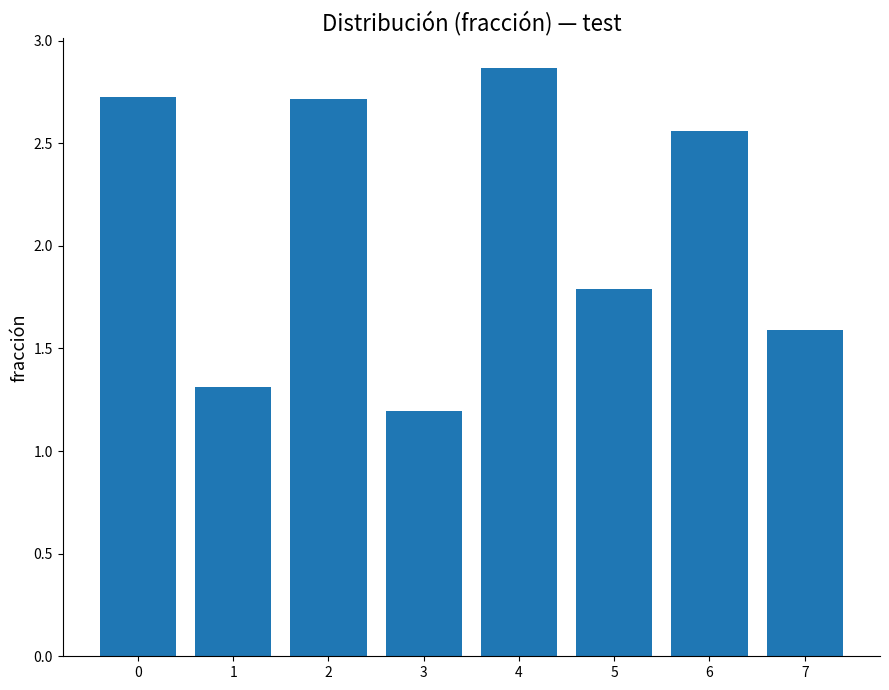

How many values are below 2?

4